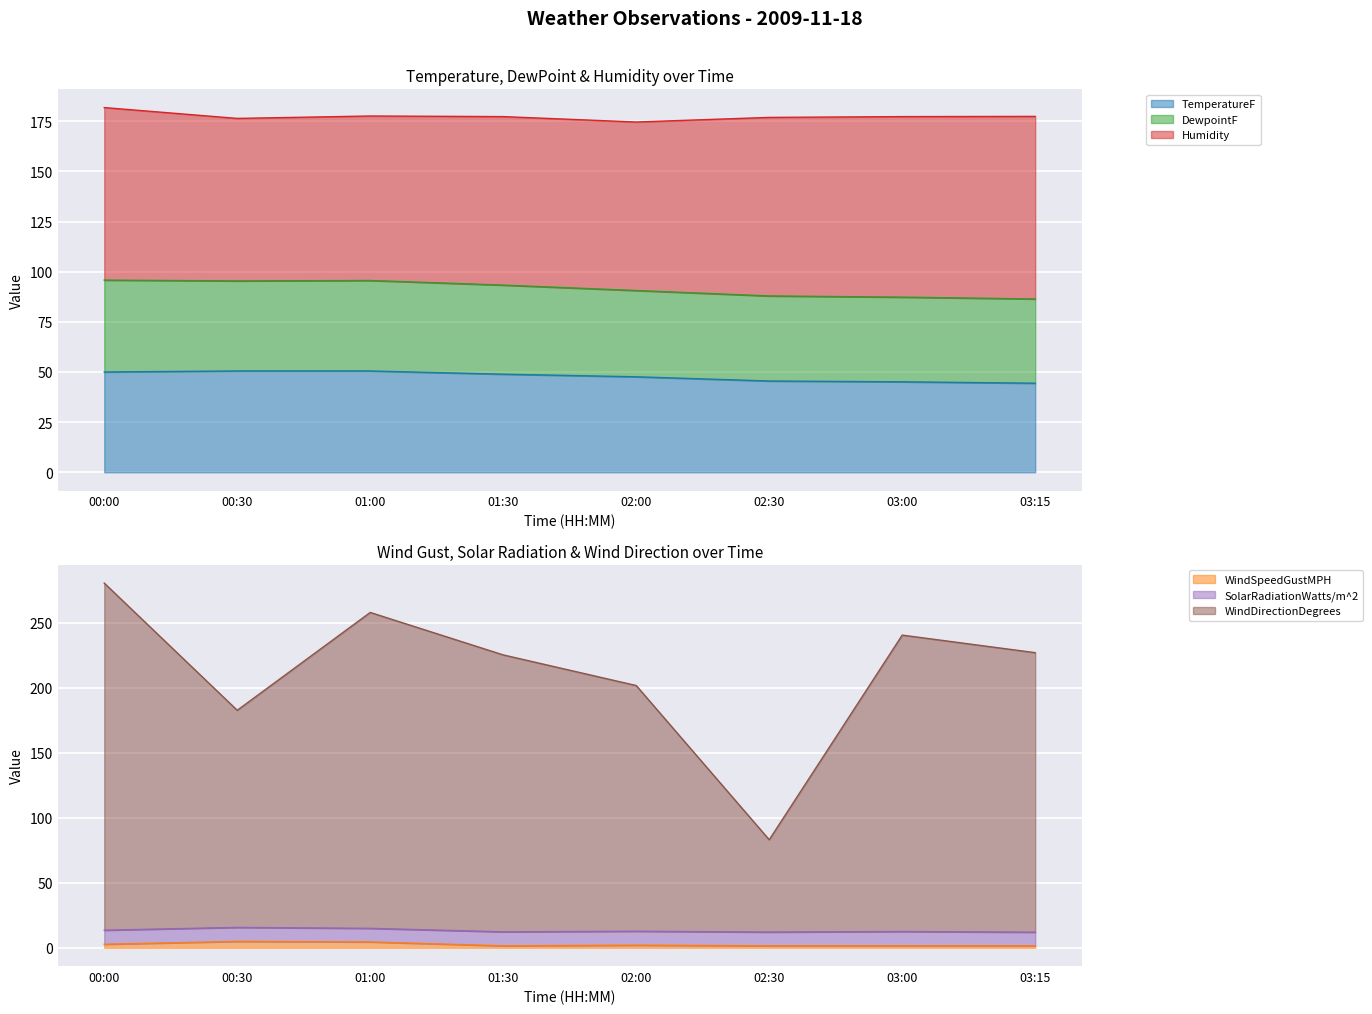

The value of DewpointF at 00:30 is 149.1. True or false?

False